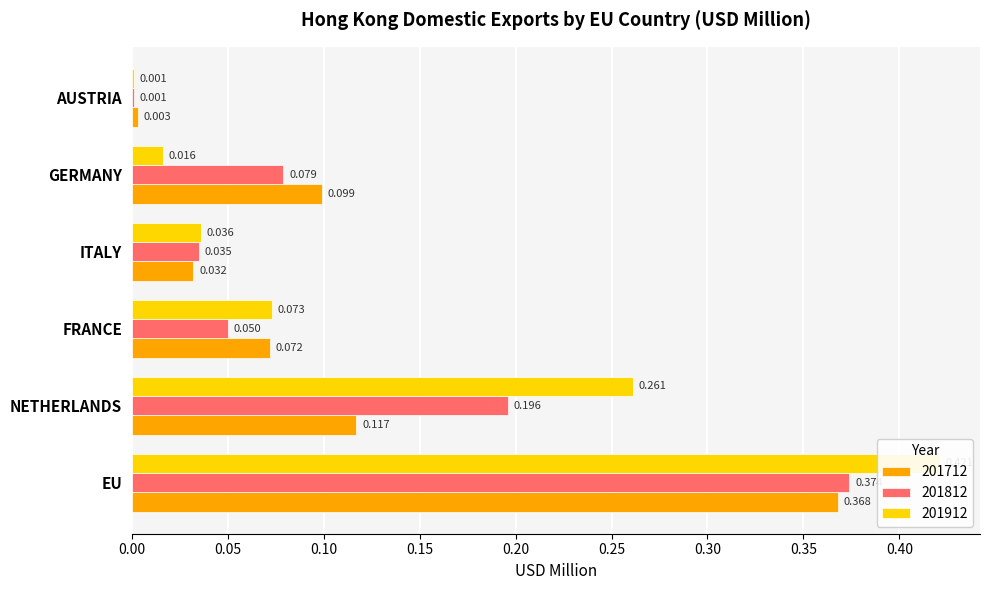

List the labels in order of 201812 value, largest first.

EU, NETHERLANDS, GERMANY, FRANCE, ITALY, AUSTRIA